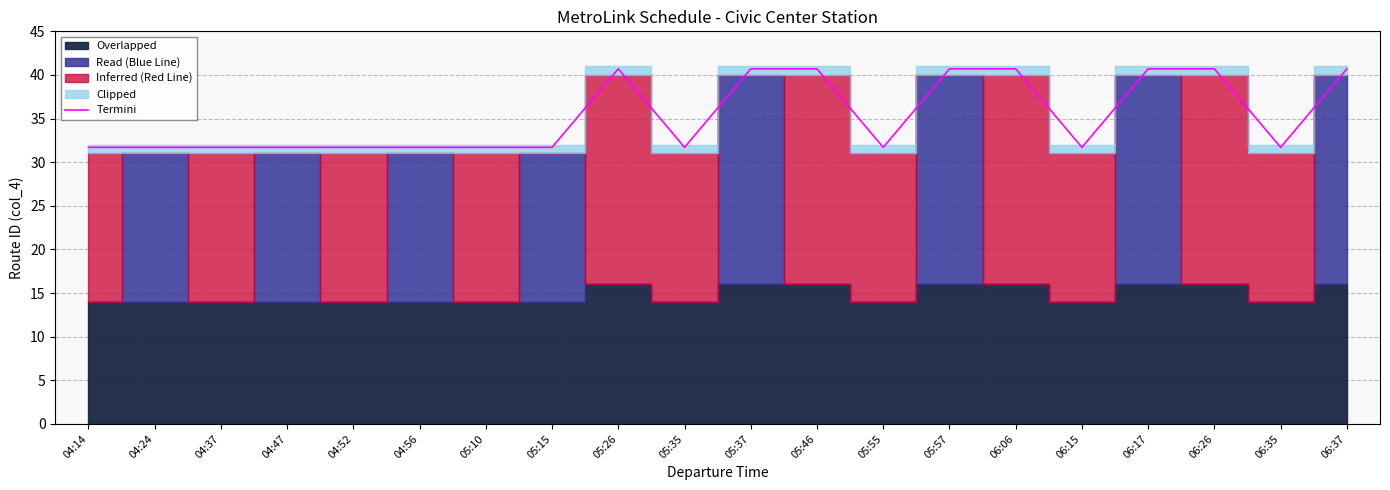

What is the value of the 16th point from the left?

31.7